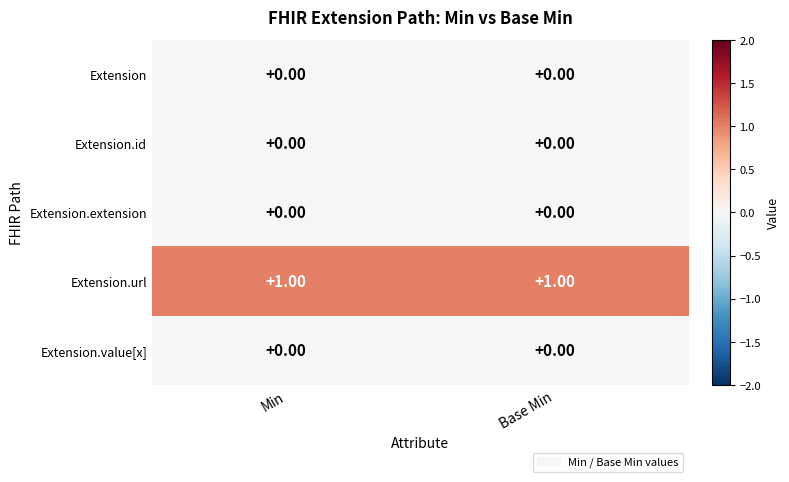

Which series has the largest total across all categories?

Extension.url